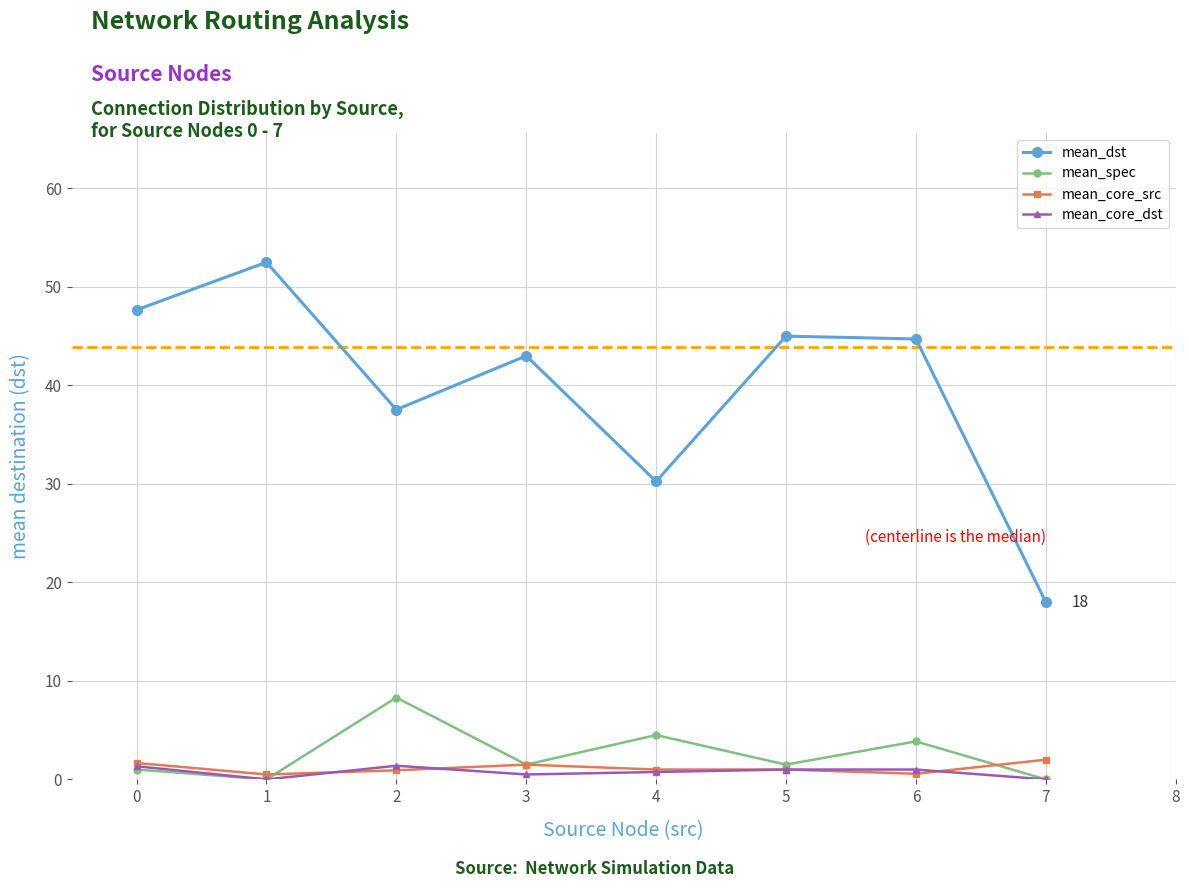

At which category does mean_spec reach its first local peak?

2